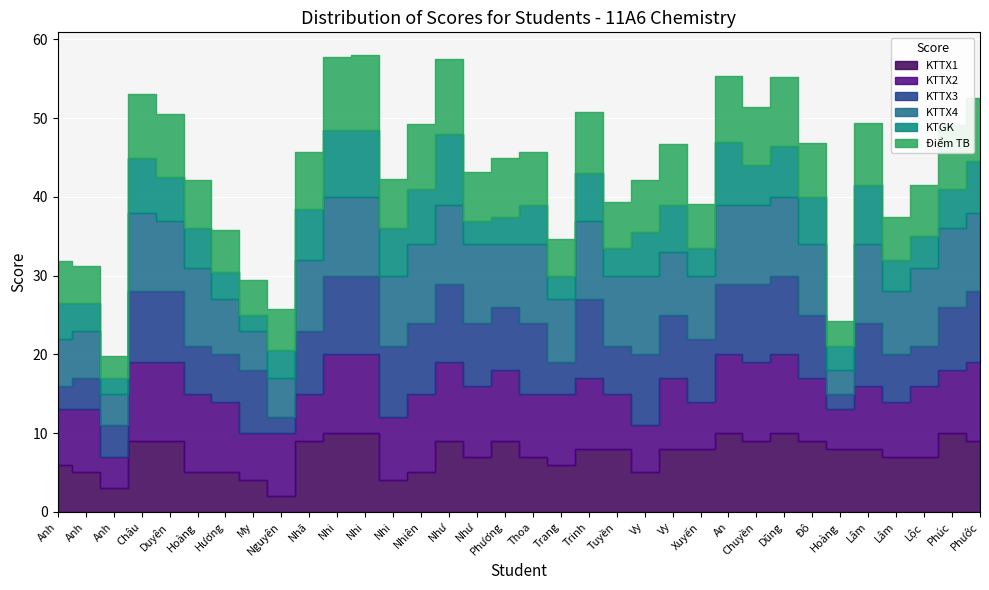

True or false: KTTX3 has more than 2 points higher than both neighbors.

True